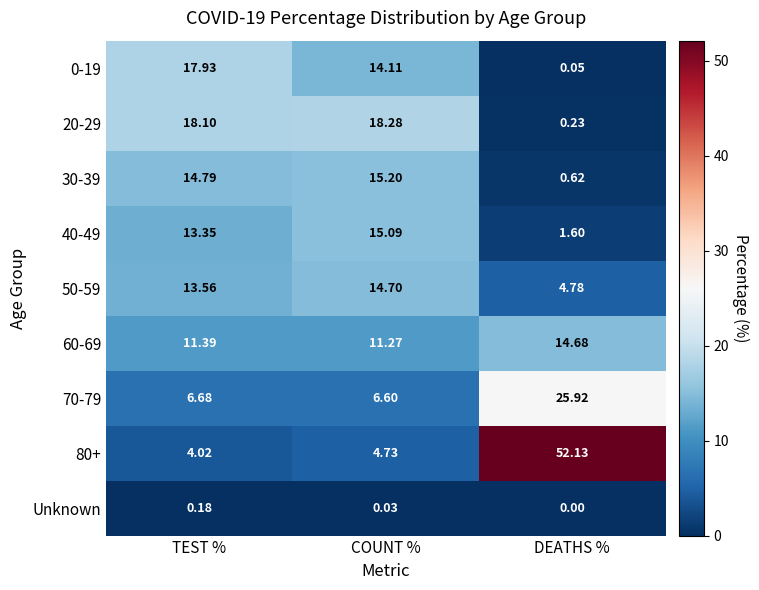

Is the value of 50-59 at DEATHS % greater than the value of 30-39 at DEATHS %?

Yes